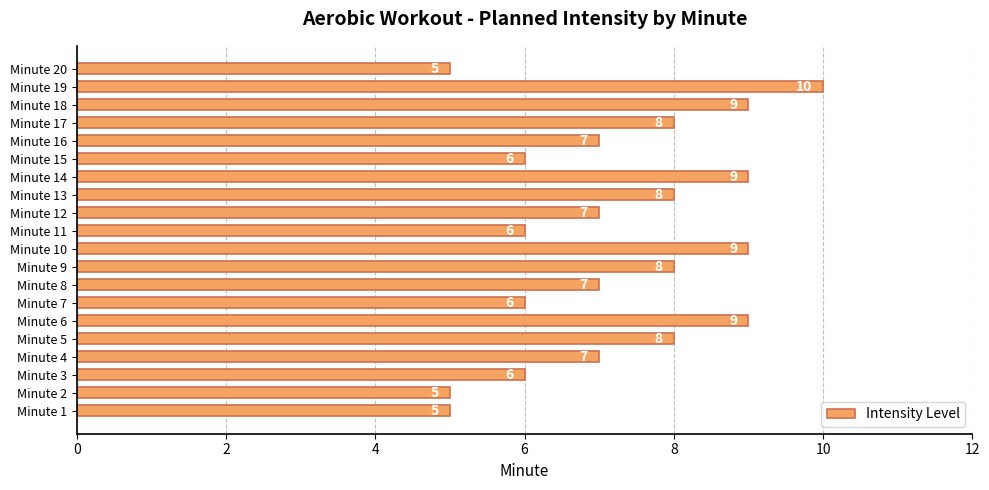

Read the value at Minute 17.

8